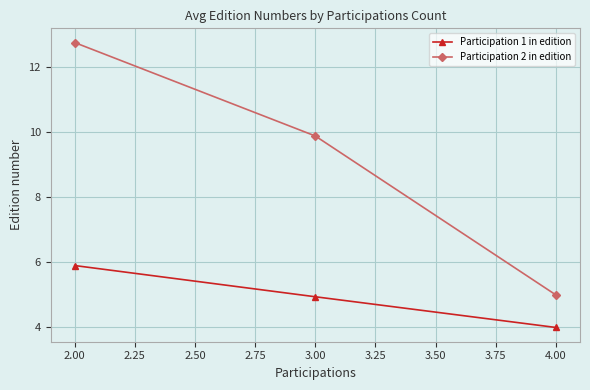

Where is Participation 2 in edition nearest to the value 8?

3.00